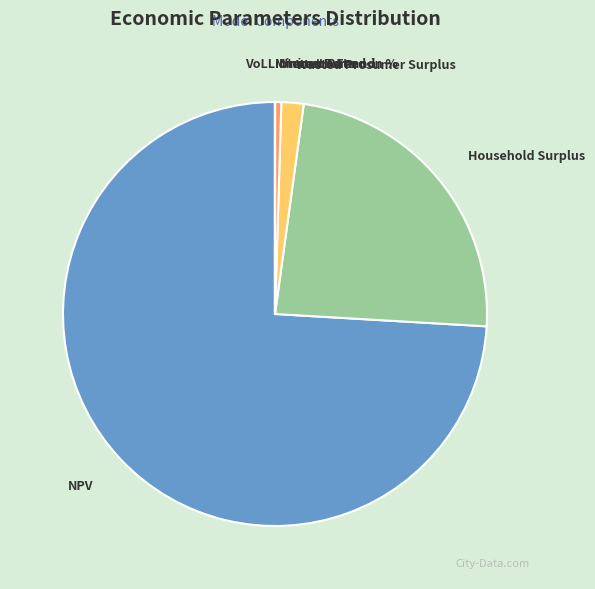

What is the largest slice in the pie chart?

NPV